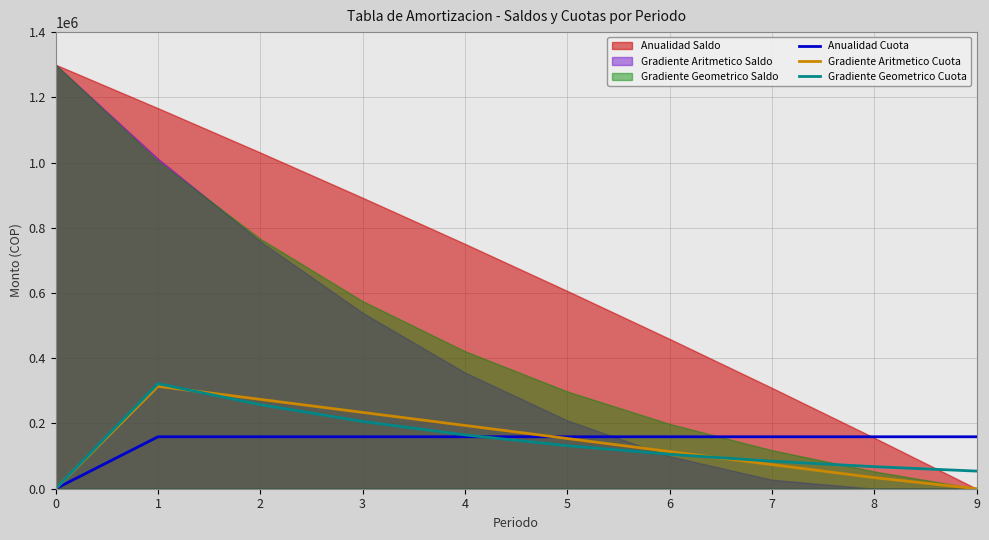

At which label does Gradiente Aritmetico Cuota first exceed 153992?

1